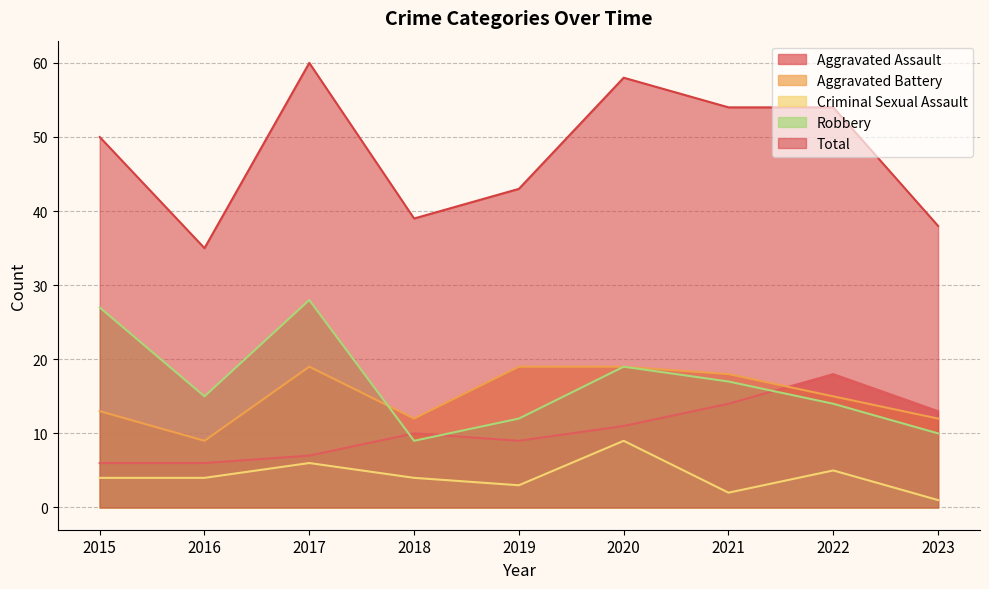

How many data points in Robbery are less than 15?

4